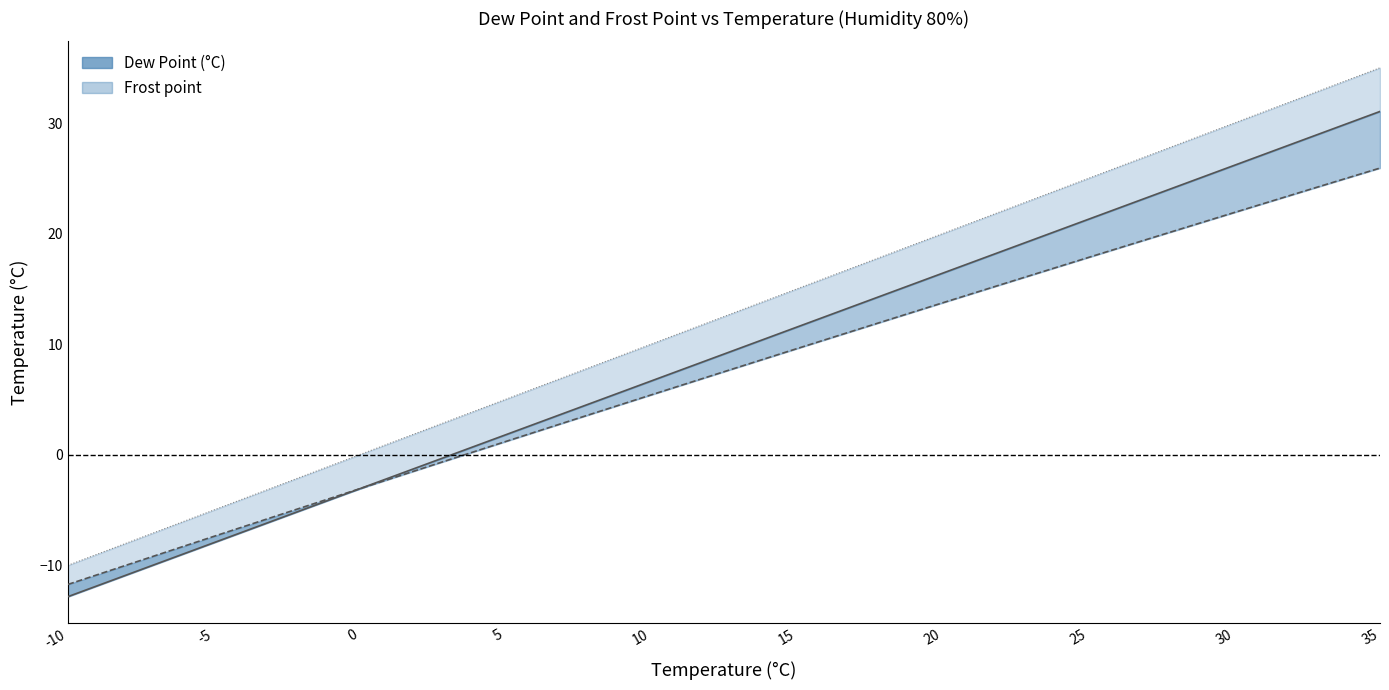

What is the value of the Dew Point (°C) point at the 15th from the left?

21.3